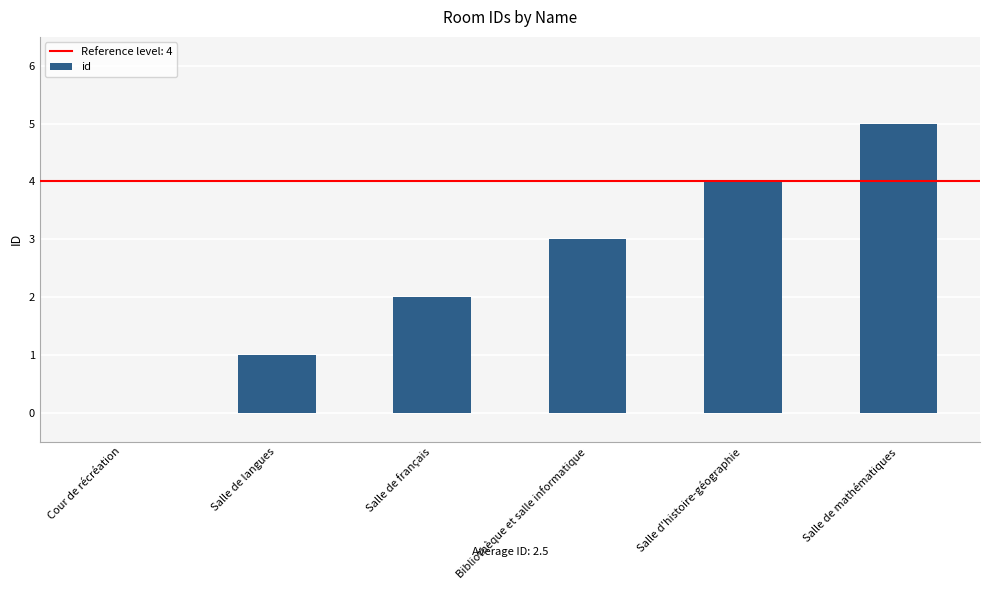

What is the sum of all values?

15